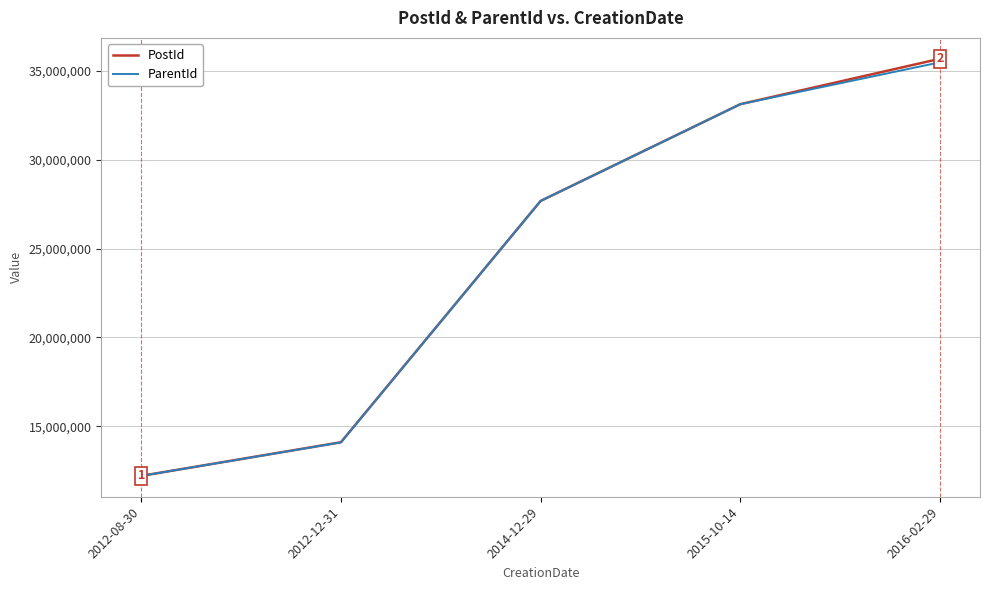

True or false: ParentId has more than 0 interior local peaks.

False